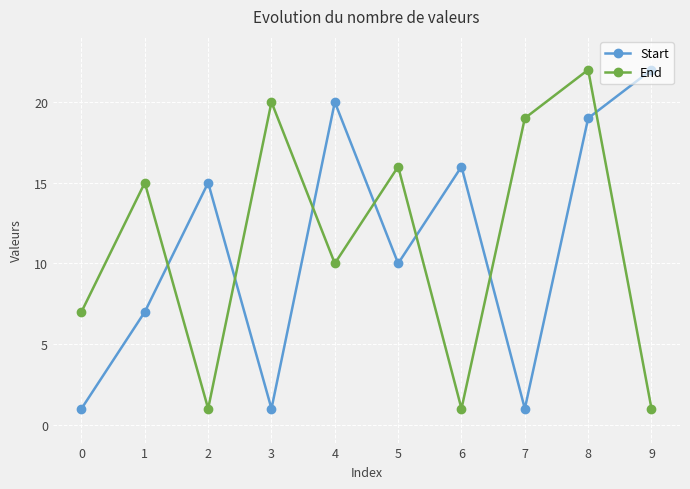

What is the maximum value shown in the chart?

22